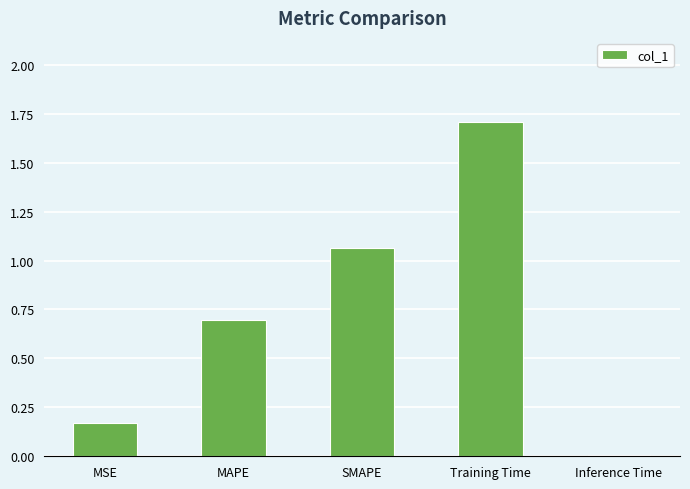

What is the maximum value shown in the chart?

1.7